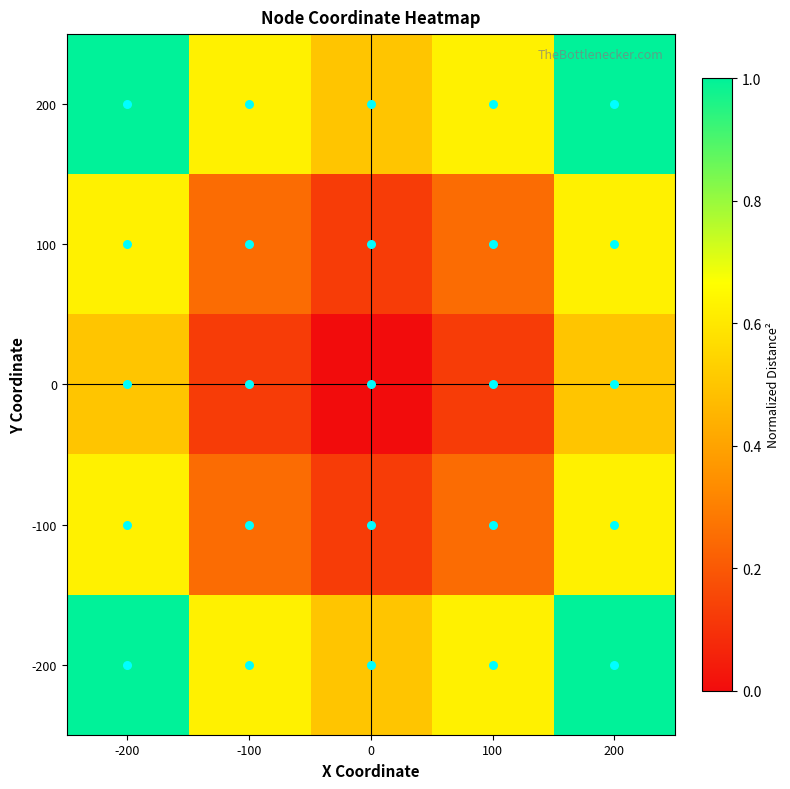

Rank the series at -100 from highest to lowest value.

200, -200, 100, -100, 0